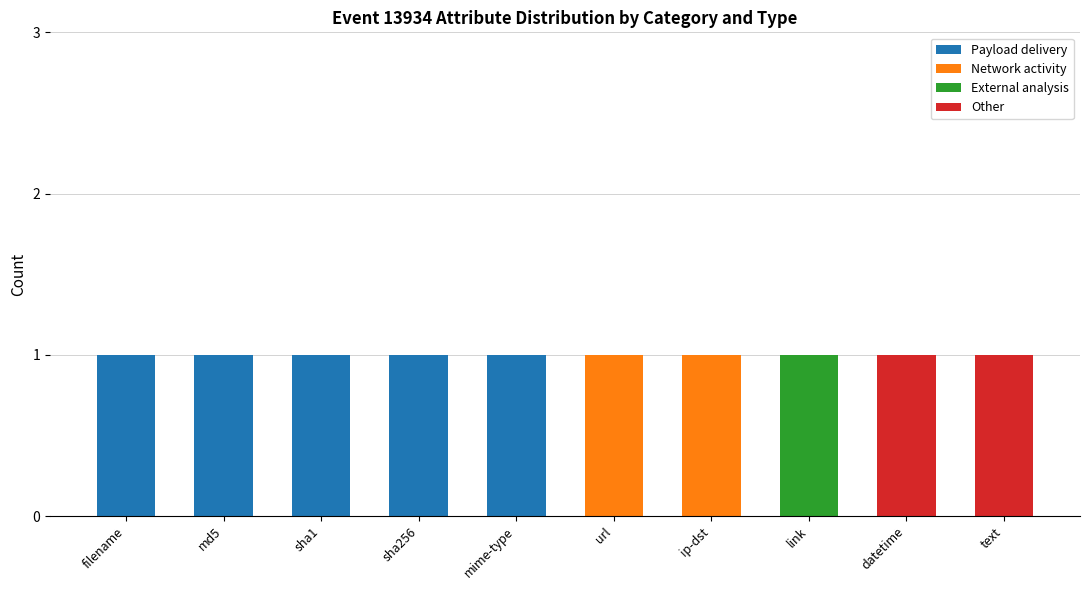

Does the chart contain stacked bars?

Yes